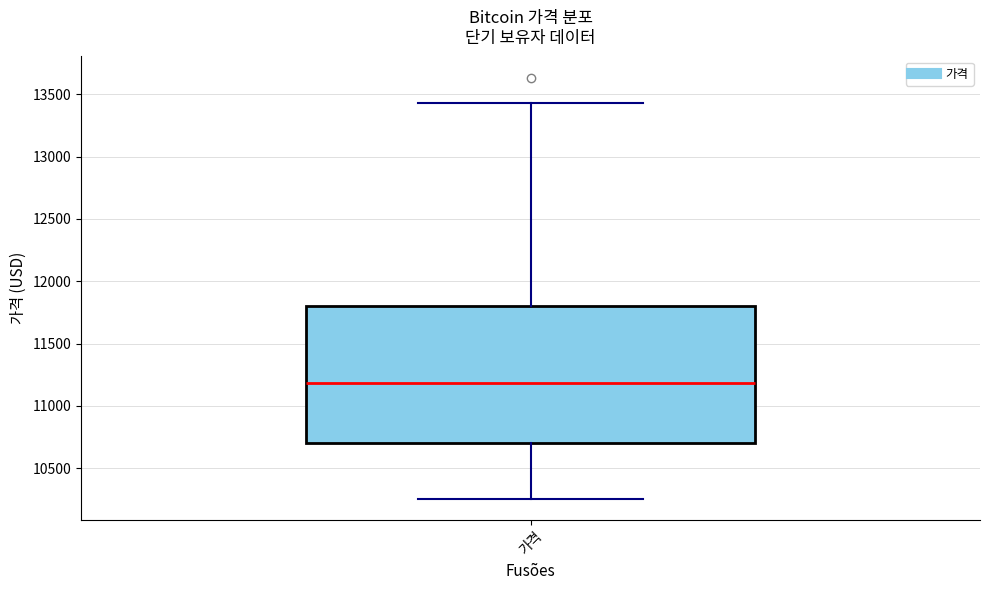

Read this box plot against the y-axis: the position of the median line, the range covered by the box, and the ends of both whiskers. The values are not printed on the chart, so give them approximately, as read against the axis.

median 11200, box 10700 to 11800, whiskers 10250 to 13450